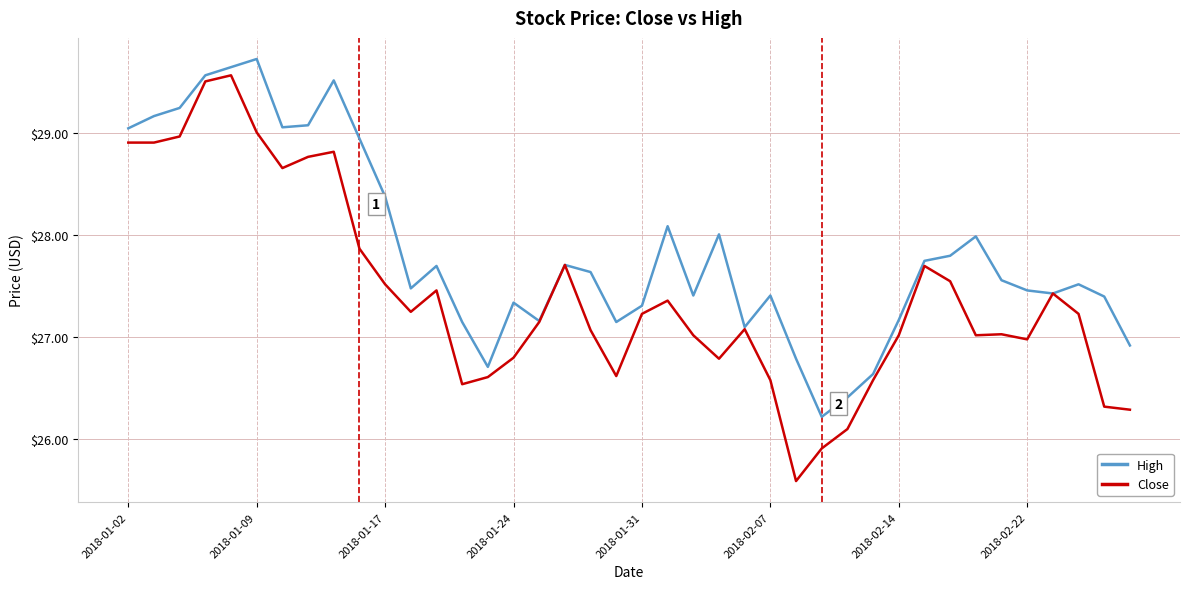

What is the maximum value shown in the chart?

29.7